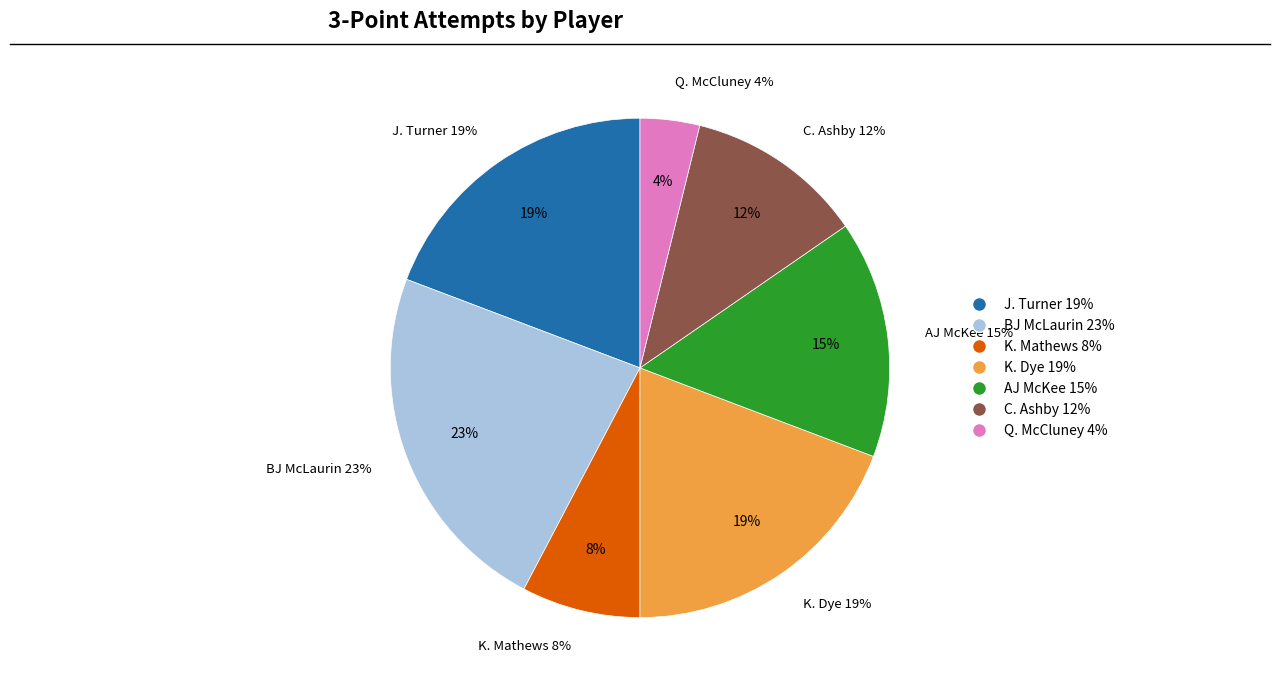

Is it true that K. Mathews is 8% of the pie?

True